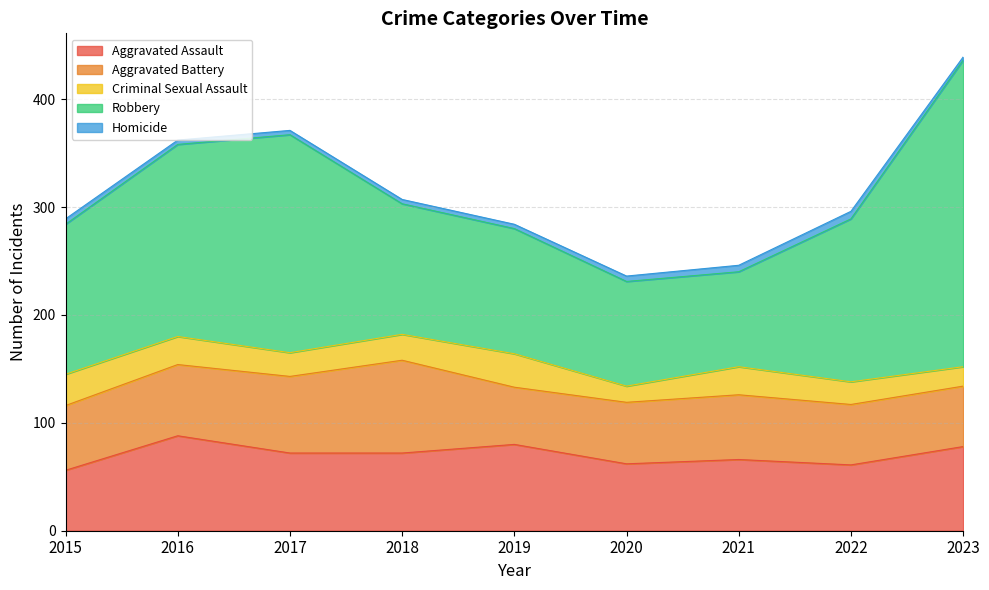

Which has a higher value, 2022 or 2018?

2018